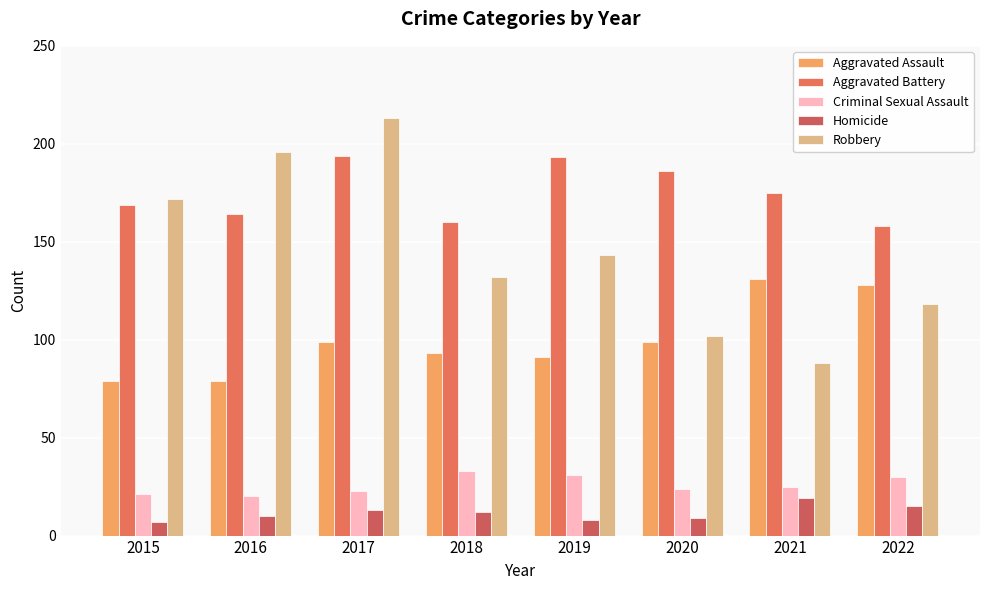

Which category has the lowest value in the Criminal Sexual Assault series?

2016